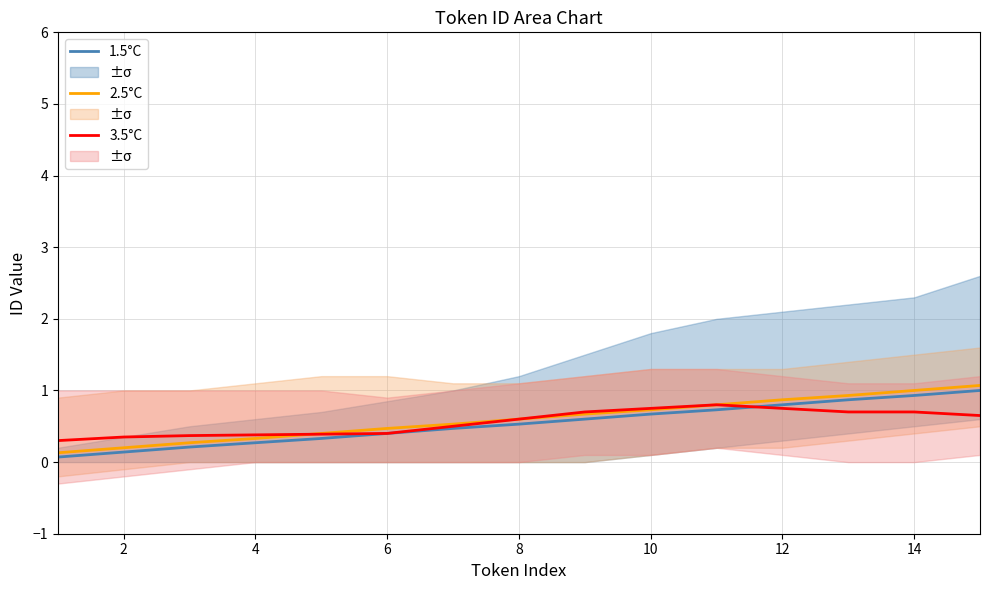

True or false: 2.5°C and 1.5°C cross at least once.

False